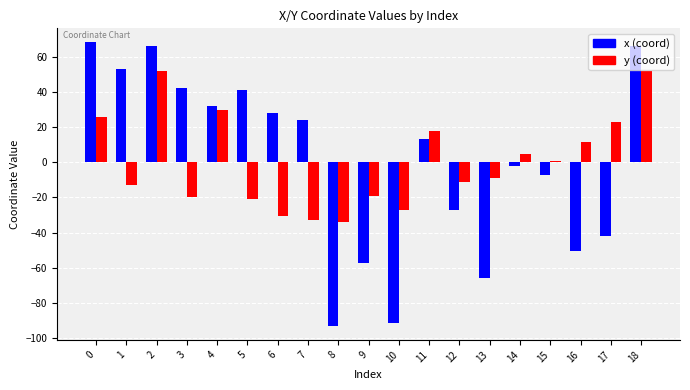

What is the total value across all series at 11?

31.2